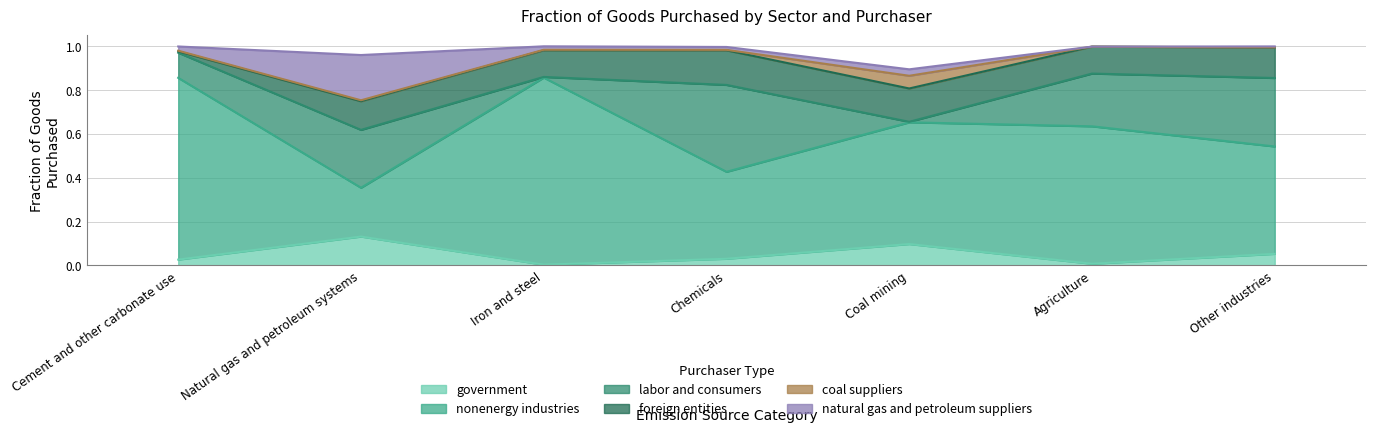

Reading left to right, extract all data points from this chart.

government: Cement and other carbonate use=0.0	Natural gas and petroleum systems=0.1	Iron and steel=0.0	Chemicals=0.0	Coal mining=0.1	Agriculture=0.0	Other industries=0.1
nonenergy industries: Cement and other carbonate use=0.8	Natural gas and petroleum systems=0.2	Iron and steel=0.9	Chemicals=0.4	Coal mining=0.6	Agriculture=0.6	Other industries=0.5
labor and consumers: Cement and other carbonate use=0.1	Natural gas and petroleum systems=0.3	Iron and steel=0.0	Chemicals=0.4	Coal mining=0.0	Agriculture=0.2	Other industries=0.3
foreign entities: Cement and other carbonate use=0.0	Natural gas and petroleum systems=0.1	Iron and steel=0.1	Chemicals=0.2	Coal mining=0.2	Agriculture=0.1	Other industries=0.1
coal suppliers: Cement and other carbonate use=0.0	Natural gas and petroleum systems=0.0	Iron and steel=0.0	Chemicals=0.0	Coal mining=0.1	Agriculture=0.0	Other industries=0.0
natural gas and petroleum suppliers: Cement and other carbonate use=0.0	Natural gas and petroleum systems=0.2	Iron and steel=0.0	Chemicals=0.0	Coal mining=0.0	Agriculture=0.0	Other industries=0.0